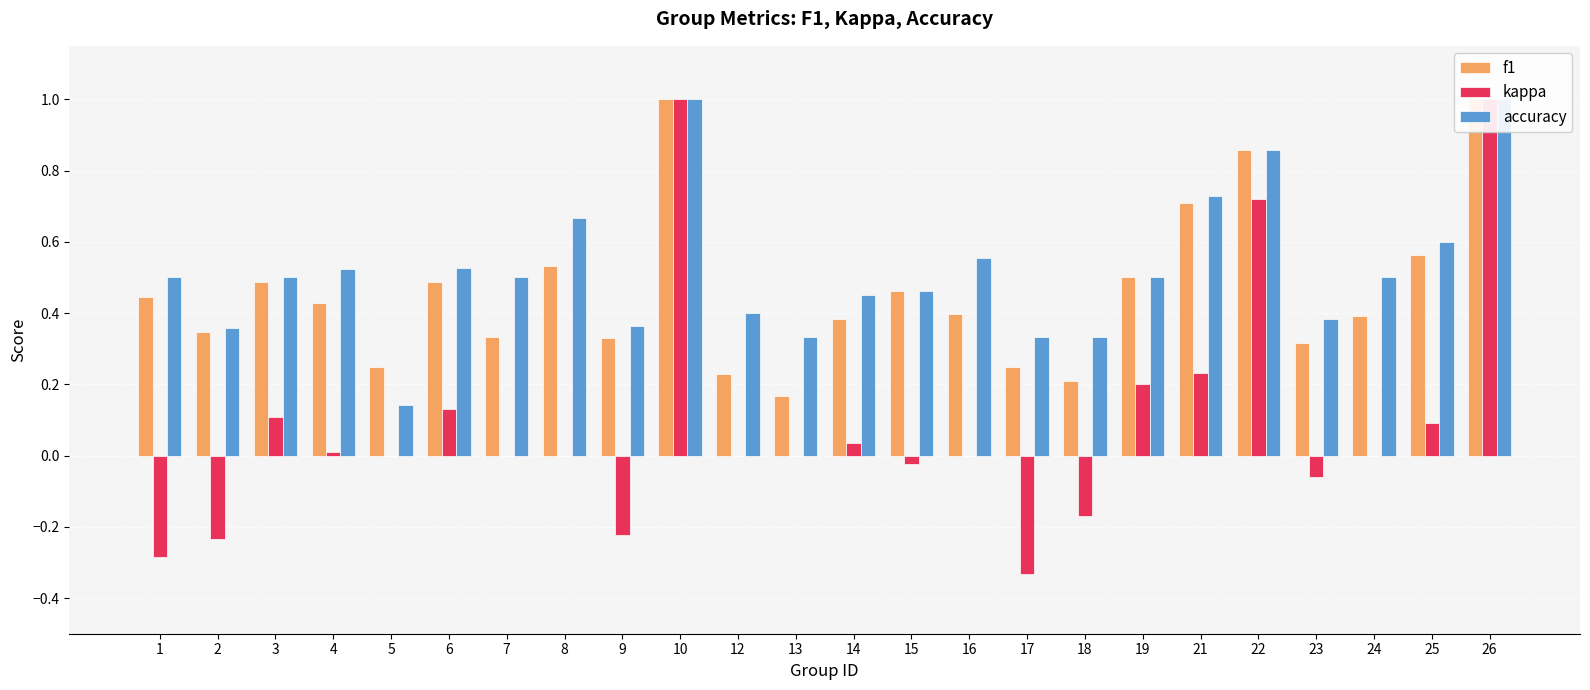

What is the difference between the highest and lowest values at 5?

0.2